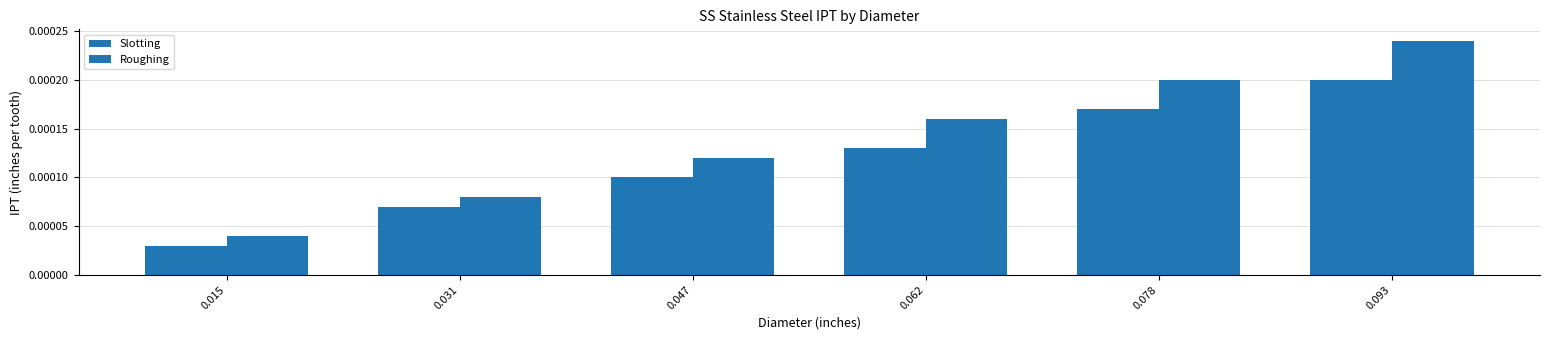

Is it true that Slotting equals 0.0 at 0.047?

True